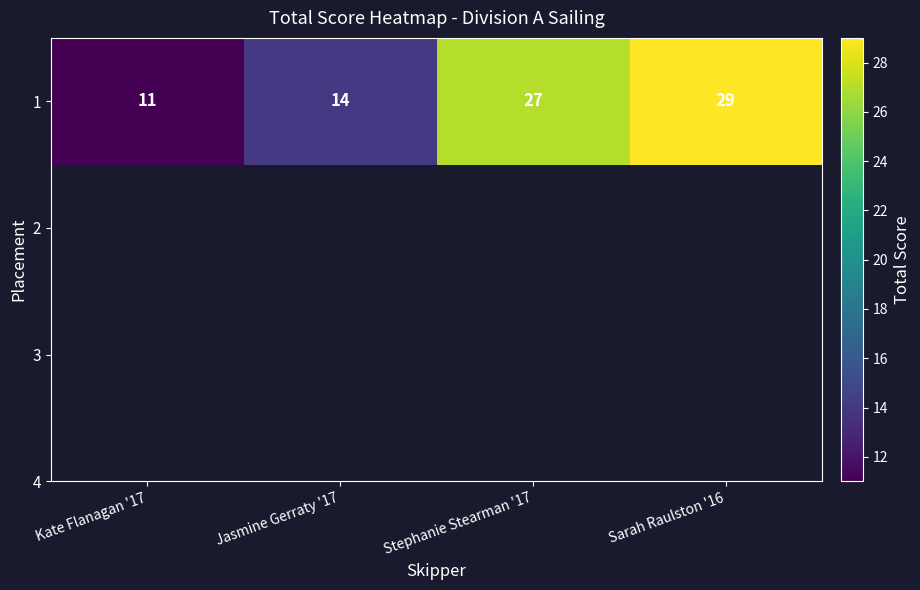

What is the difference between the maximum and minimum values?

18